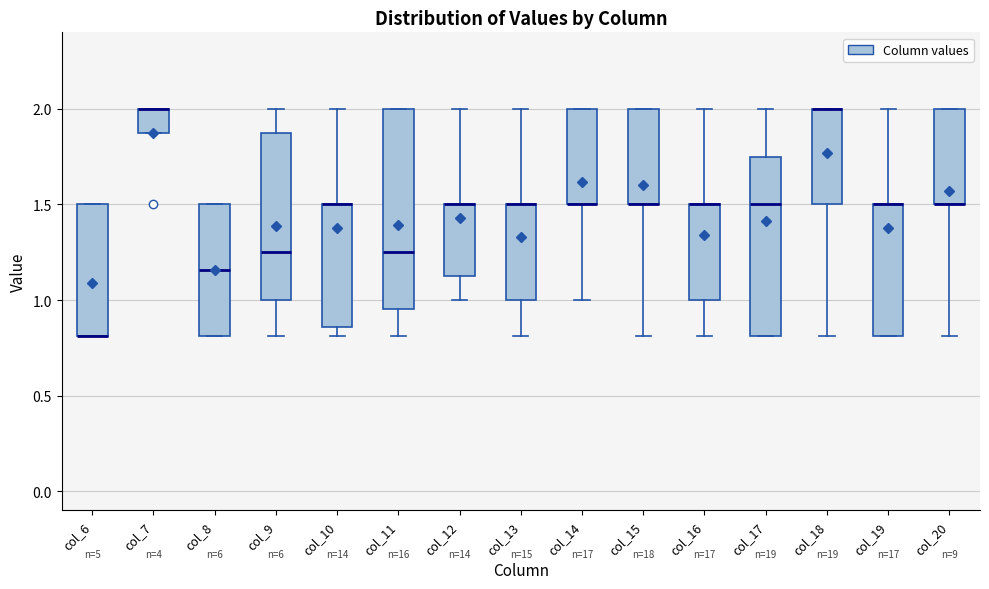

Reading left to right, transcribe this box plot: for each box, give where its median line is, the range the box spans, and where its two whiskers end, as read against the y-axis. The values are not printed on the chart, so give them approximately, as read against the axis.

col_6: median 0.80 (drawn on the box's lower edge), box 0.80 to 1.50, whiskers 0.80 to 1.50
col_7: median 2.00 (drawn on the box's upper edge), box 1.90 to 2.00, whiskers 1.90 to 2.00
col_8: median 1.15, box 0.80 to 1.50, whiskers 0.80 to 1.50
col_9: median 1.25, box 1.00 to 1.90, whiskers 0.80 to 2.00
col_10: median 1.50 (drawn on the box's upper edge), box 0.85 to 1.50, whiskers 0.80 to 2.00
col_11: median 1.25, box 0.95 to 2.00, whiskers 0.80 to 2.00
col_12: median 1.50 (drawn on the box's upper edge), box 1.15 to 1.50, whiskers 1.00 to 2.00
col_13: median 1.50 (drawn on the box's upper edge), box 1.00 to 1.50, whiskers 0.80 to 2.00
col_14: median 1.50 (drawn on the box's lower edge), box 1.50 to 2.00, whiskers 1.00 to 2.00
col_15: median 1.50 (drawn on the box's lower edge), box 1.50 to 2.00, whiskers 0.80 to 2.00
col_16: median 1.50 (drawn on the box's upper edge), box 1.00 to 1.50, whiskers 0.80 to 2.00
col_17: median 1.50, box 0.80 to 1.75, whiskers 0.80 to 2.00
col_18: median 2.00 (drawn on the box's upper edge), box 1.50 to 2.00, whiskers 0.80 to 2.00
col_19: median 1.50 (drawn on the box's upper edge), box 0.80 to 1.50, whiskers 0.80 to 2.00
col_20: median 1.50 (drawn on the box's lower edge), box 1.50 to 2.00, whiskers 0.80 to 2.00